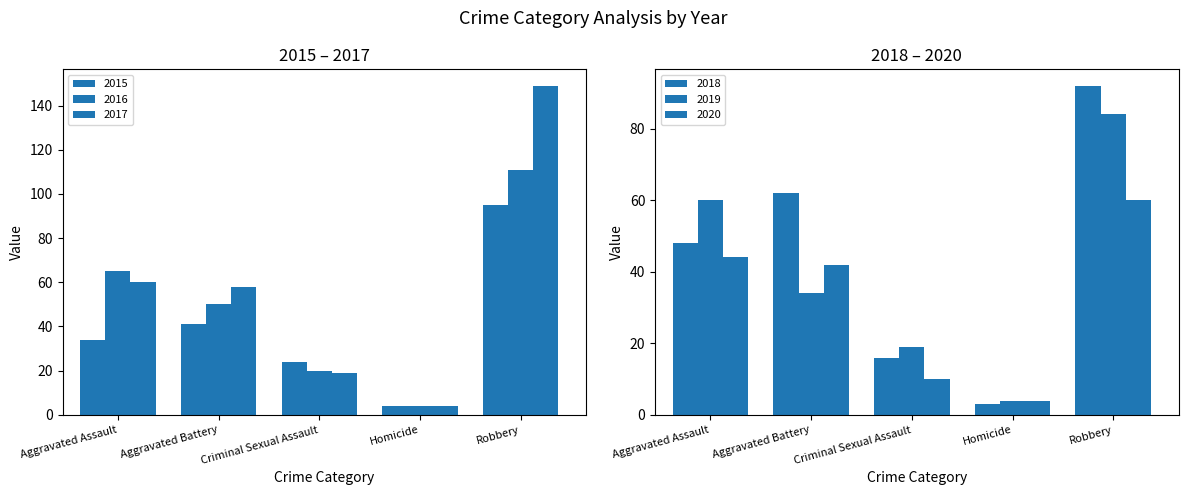

Which has a higher value, Homicide or Robbery?

Robbery